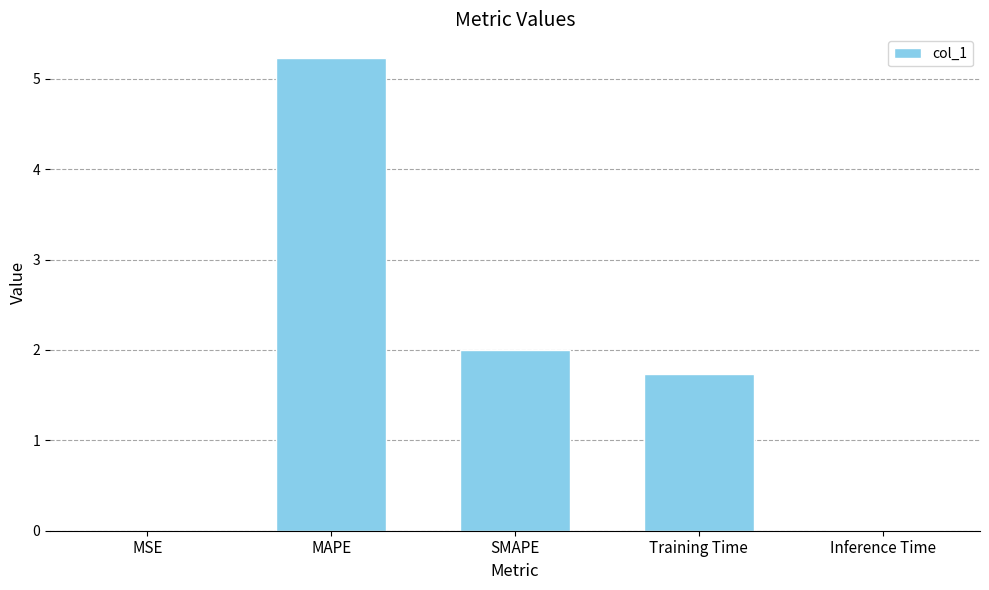

What is the greatest value displayed?

5.2